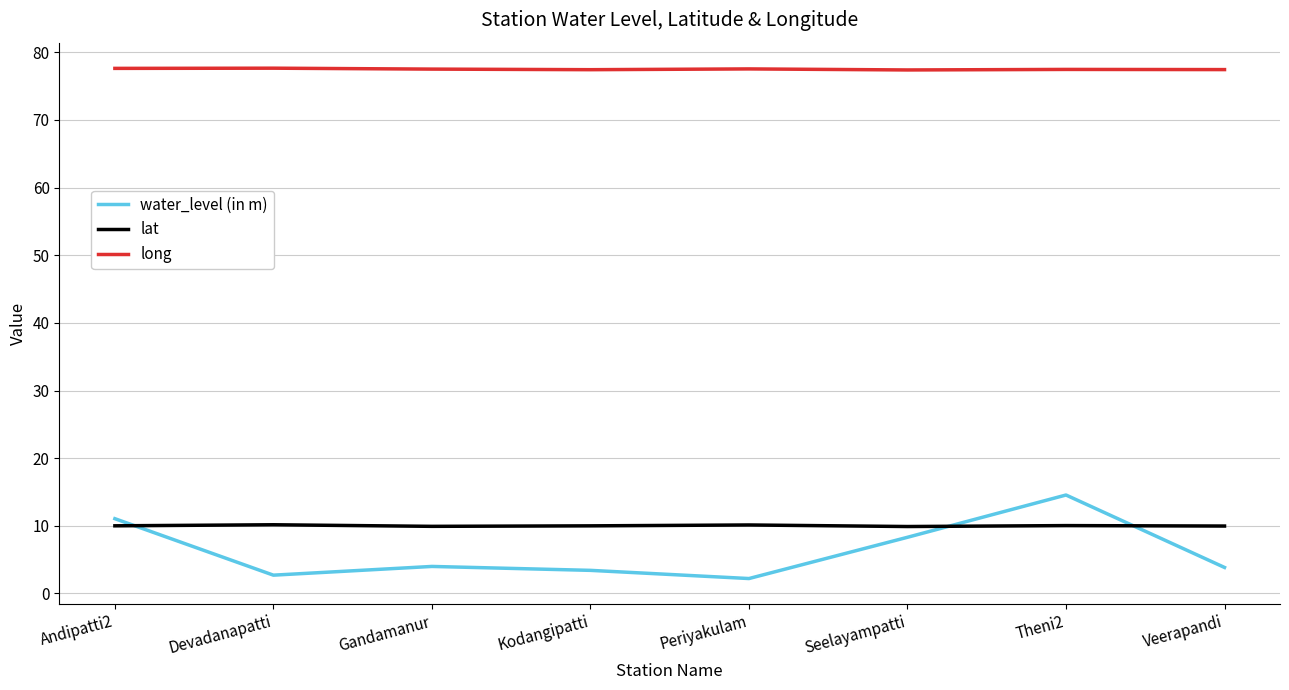

How many interior local peaks does the water_level (in m) series have?

2